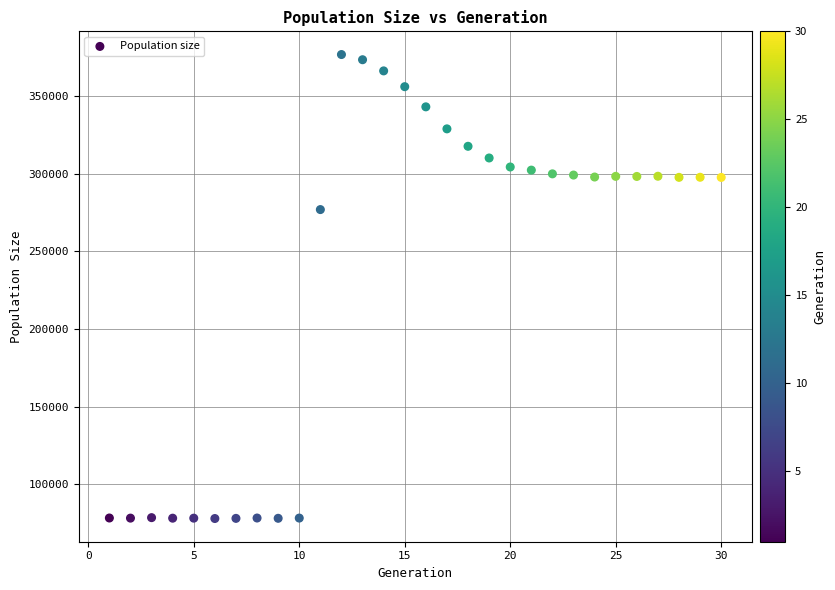

What Y value in the scatter plot is closest to 227263?

276783